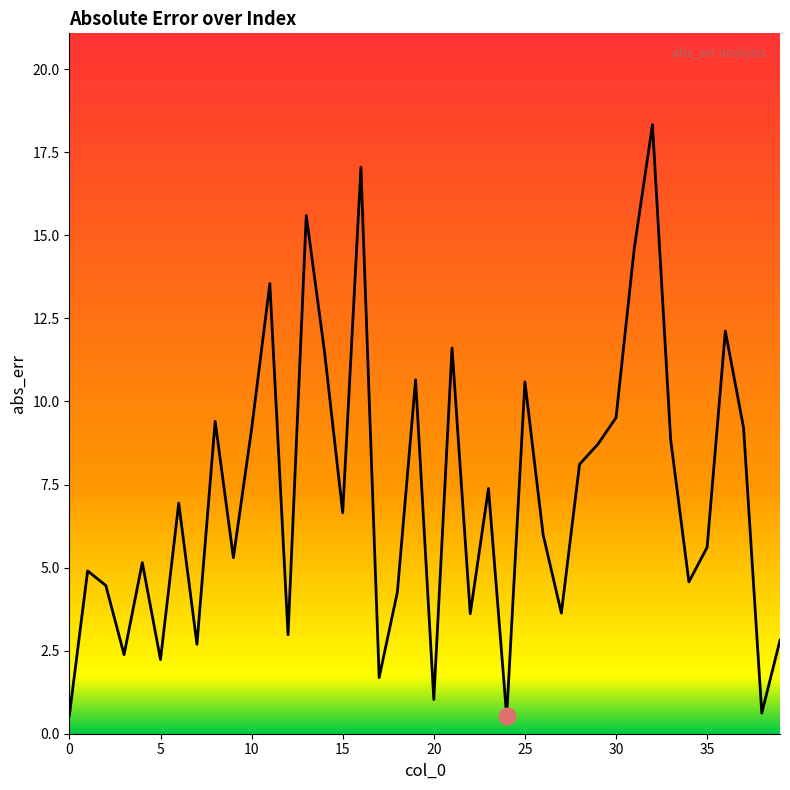

What is the difference between the maximum and minimum values?

17.8